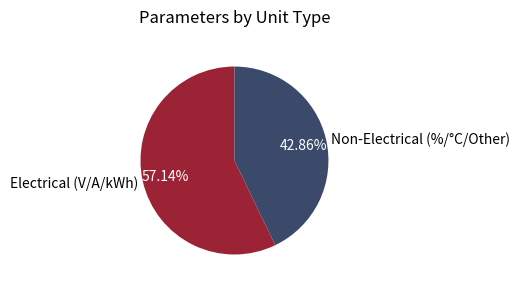

Is the sum of Non-Electrical (%/°C/Other) and Electrical (V/A/kWh) greater than half?

Yes